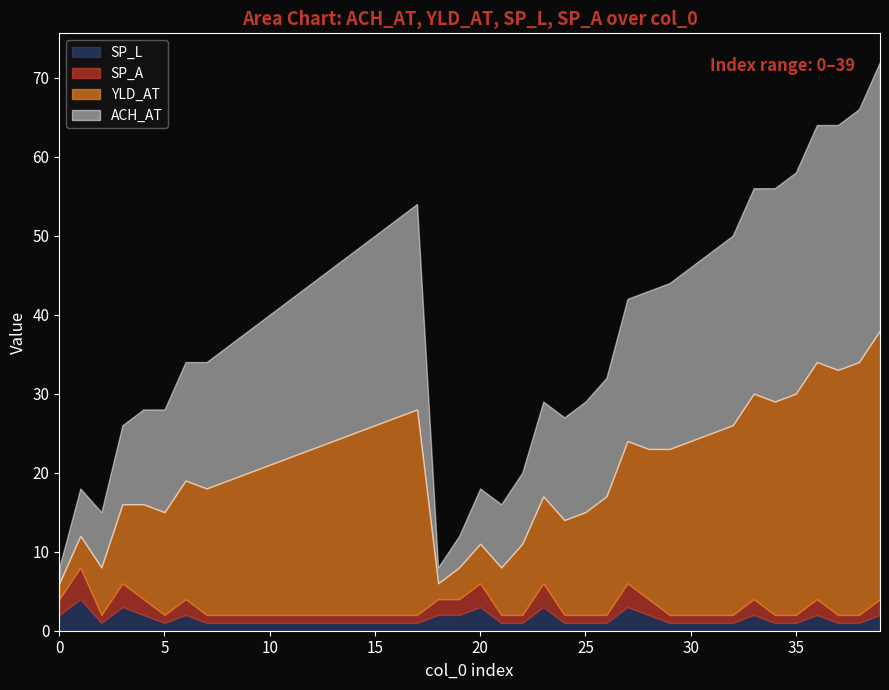

Reading left to right, transcribe all the data shown in this chart.

ACH_AT: 2	6	7	10	12	13	15	16	17	18	19	20	21	22	23	24	25	26	2	4	7	8	9	12	13	14	15	18	20	21	22	23	24	26	27	28	30	31	32	34
YLD_AT: 2	4	6	10	12	13	15	16	17	18	19	20	21	22	23	24	25	26	2	4	5	6	9	11	12	13	15	18	19	21	22	23	24	26	27	28	30	31	32	34
SP_L: 2	4	1	3	2	1	2	1	1	1	1	1	1	1	1	1	1	1	2	2	3	1	1	3	1	1	1	3	2	1	1	1	1	2	1	1	2	1	1	2
SP_A: 2	4	1	3	2	1	2	1	1	1	1	1	1	1	1	1	1	1	2	2	3	1	1	3	1	1	1	3	2	1	1	1	1	2	1	1	2	1	1	2